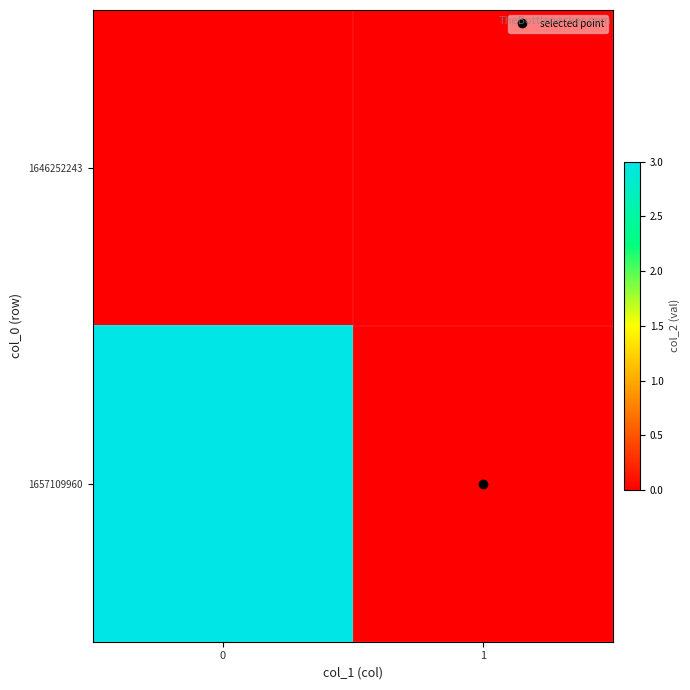

Reading left to right, list all the values displayed in this chart.

1646252243: 0=0	1=0
1657109960: 0=3	1=0